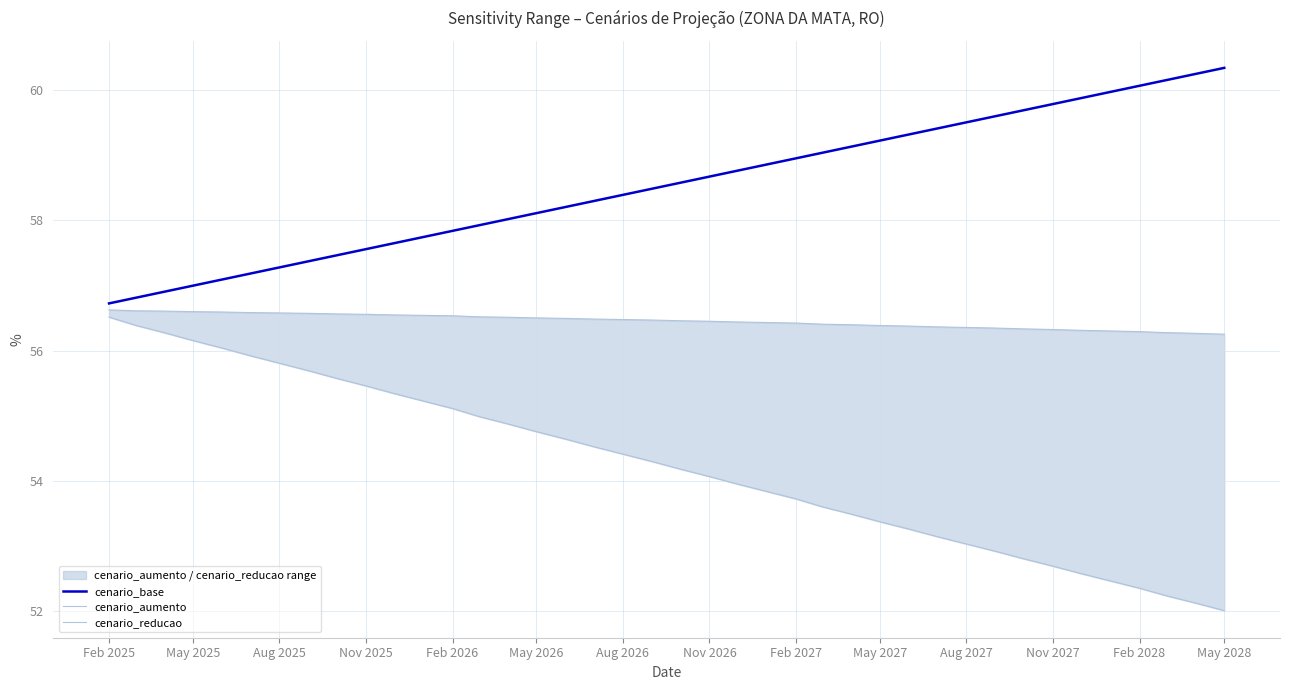

Which category has the highest value in the cenario_reducao series?

Feb 2025